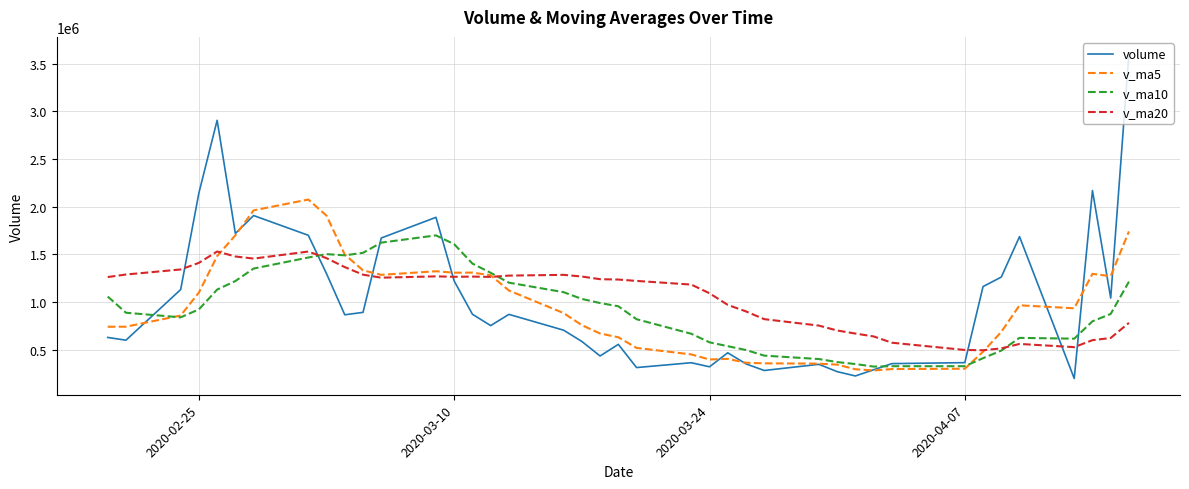

What is the sum of all v_ma20 values?

42170287.5